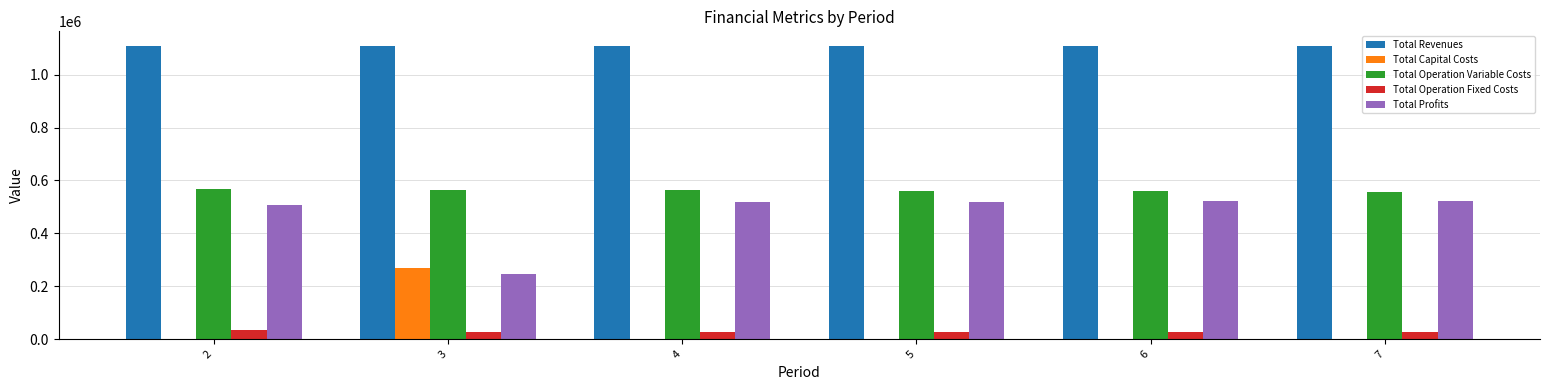

Count the number of categories in the chart.

6